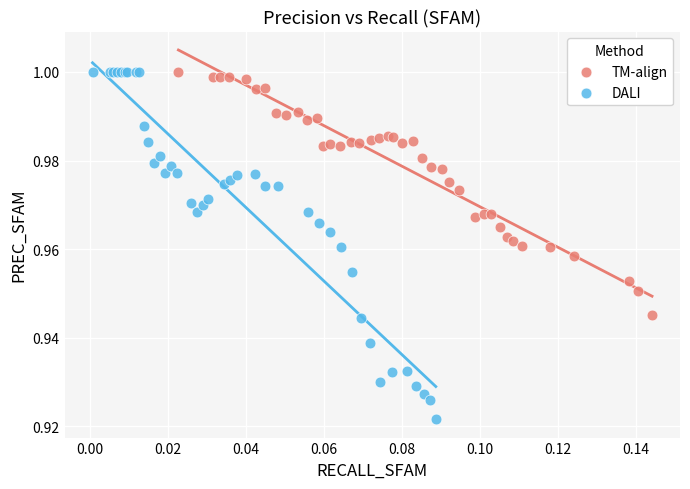

Which series contains the lowest Y value?

DALI